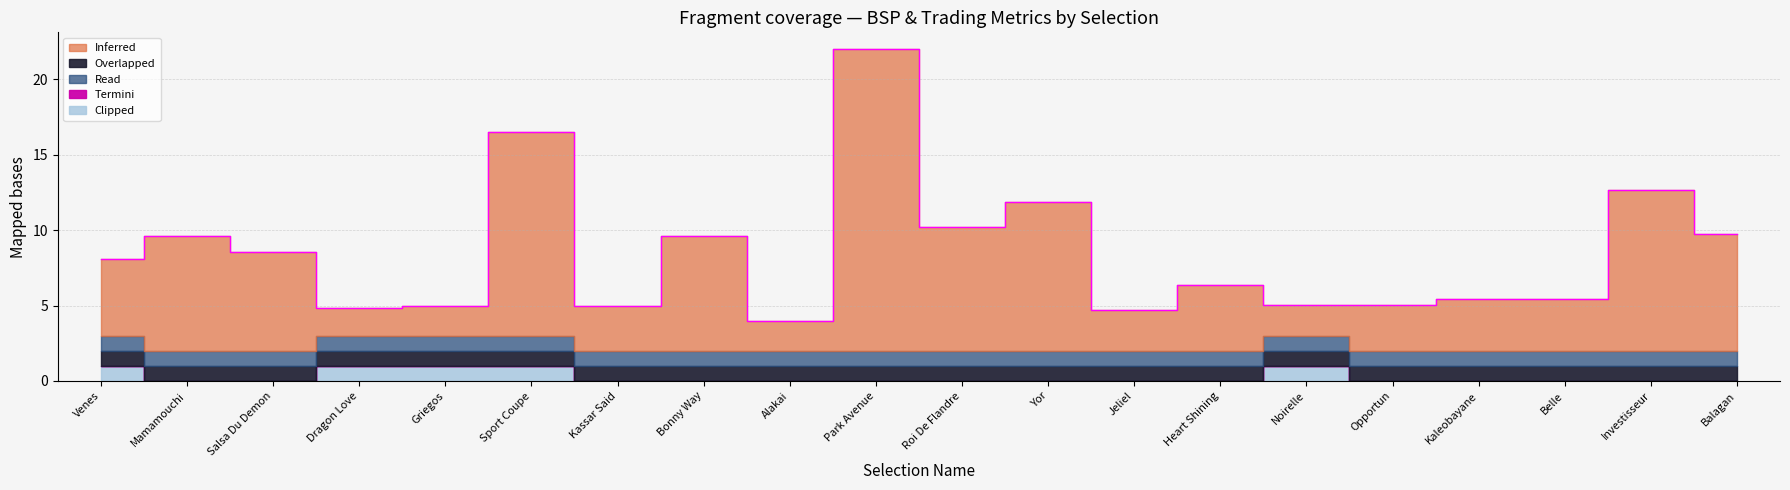

What position from the left is Griegos?

5